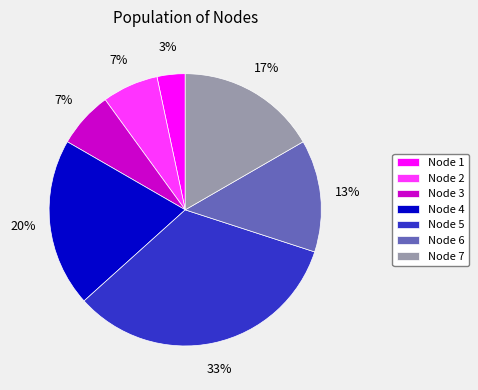

The Node 7 slice represents 17% of the pie. True or false?

True